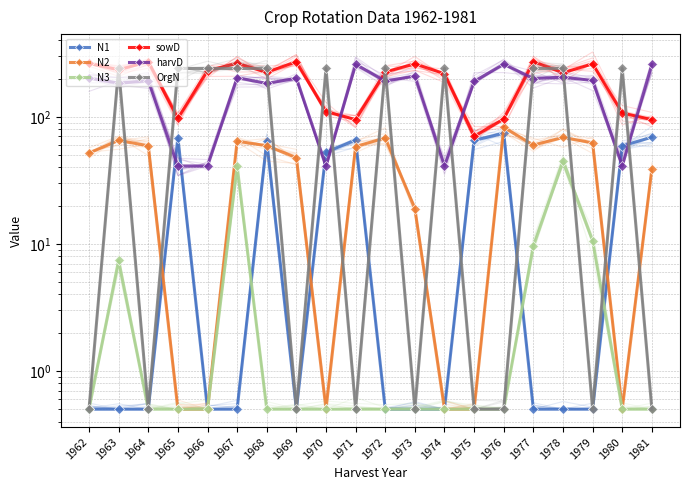

The value of OrgN at 1966 is 72.7. True or false?

False